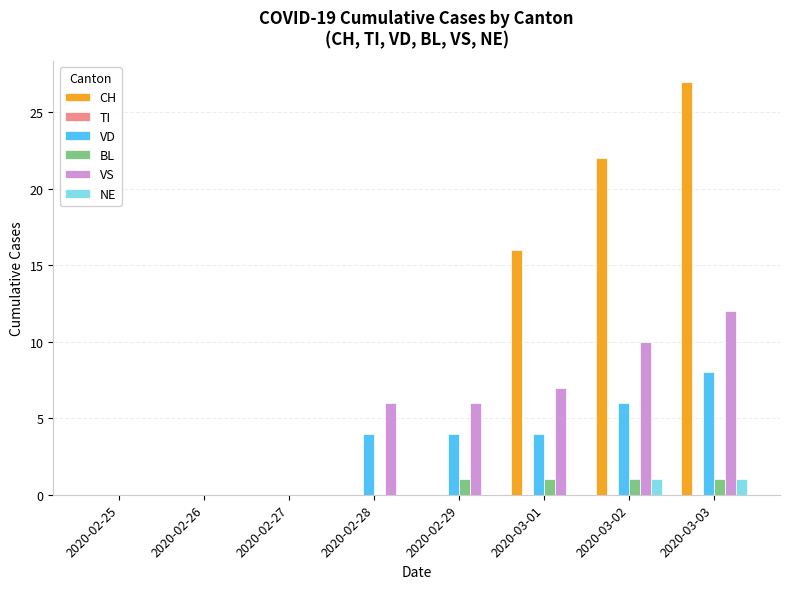

Are the bars horizontal?

No